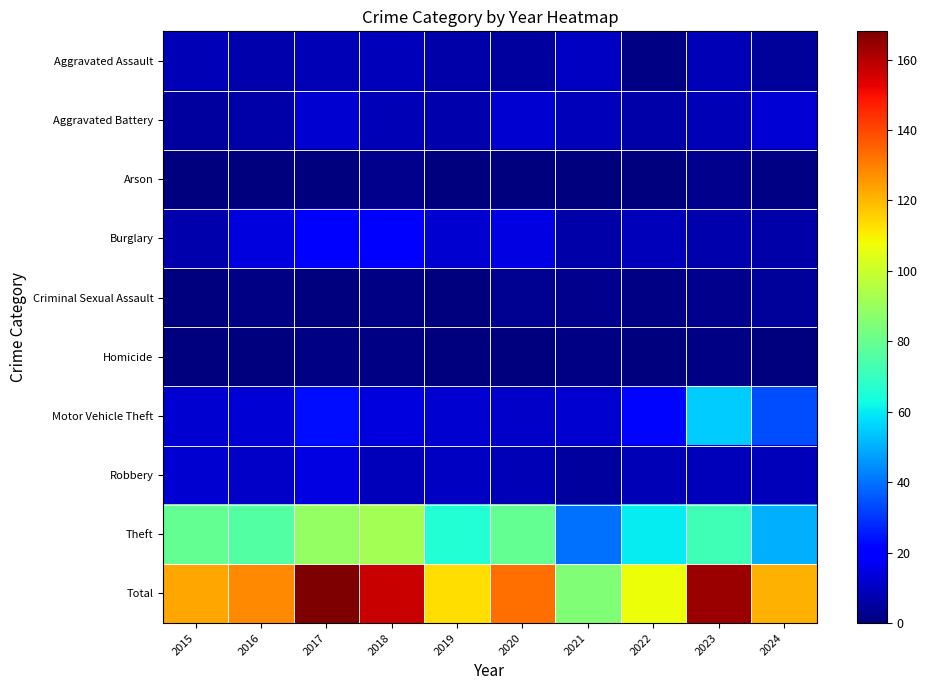

What is the spread (max minus min) of values at 2020?

133